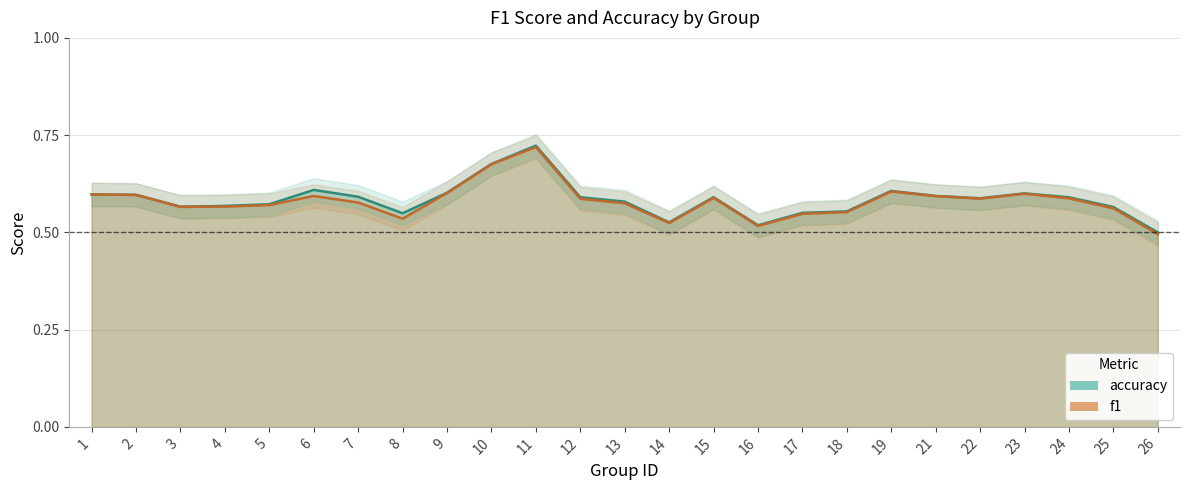

Rank the series at 18 from highest to lowest value.

accuracy, f1